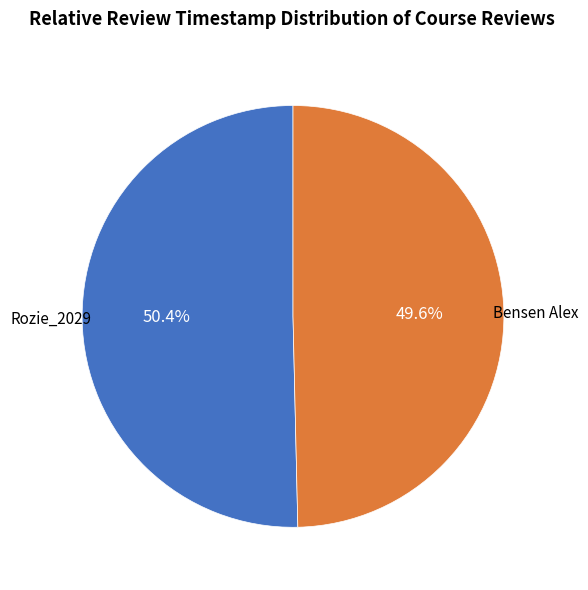

Which category accounts for the majority?

Rozie_2029